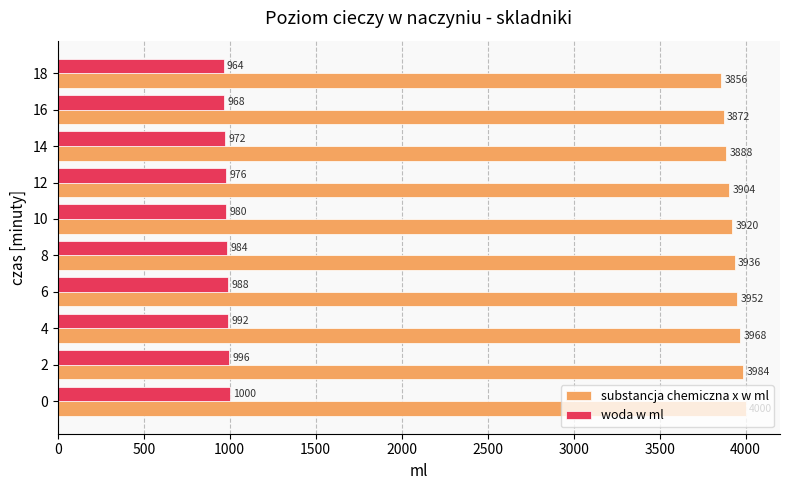

At how many categories does at least one series exceed 1220?

10